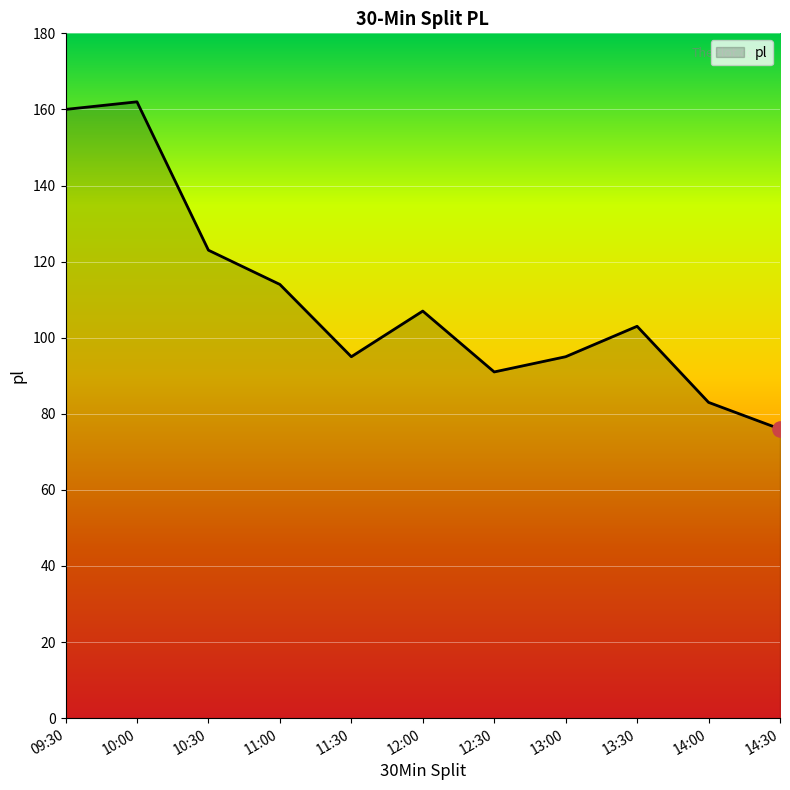

What is the change in value from 12:30 to 13:00?

+4